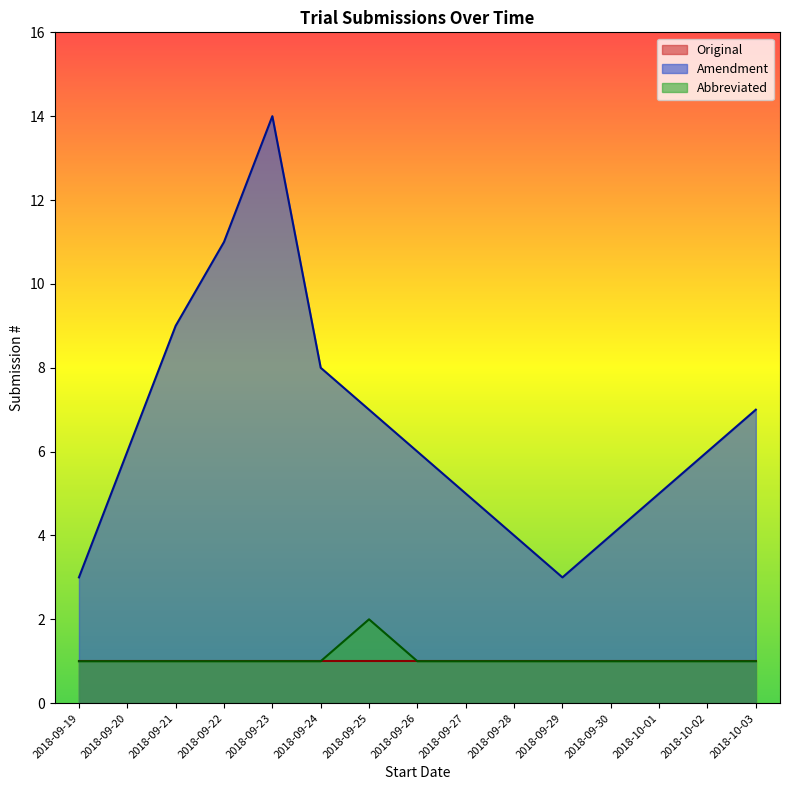

What is the label of the 6th point from the right?

2018-09-28